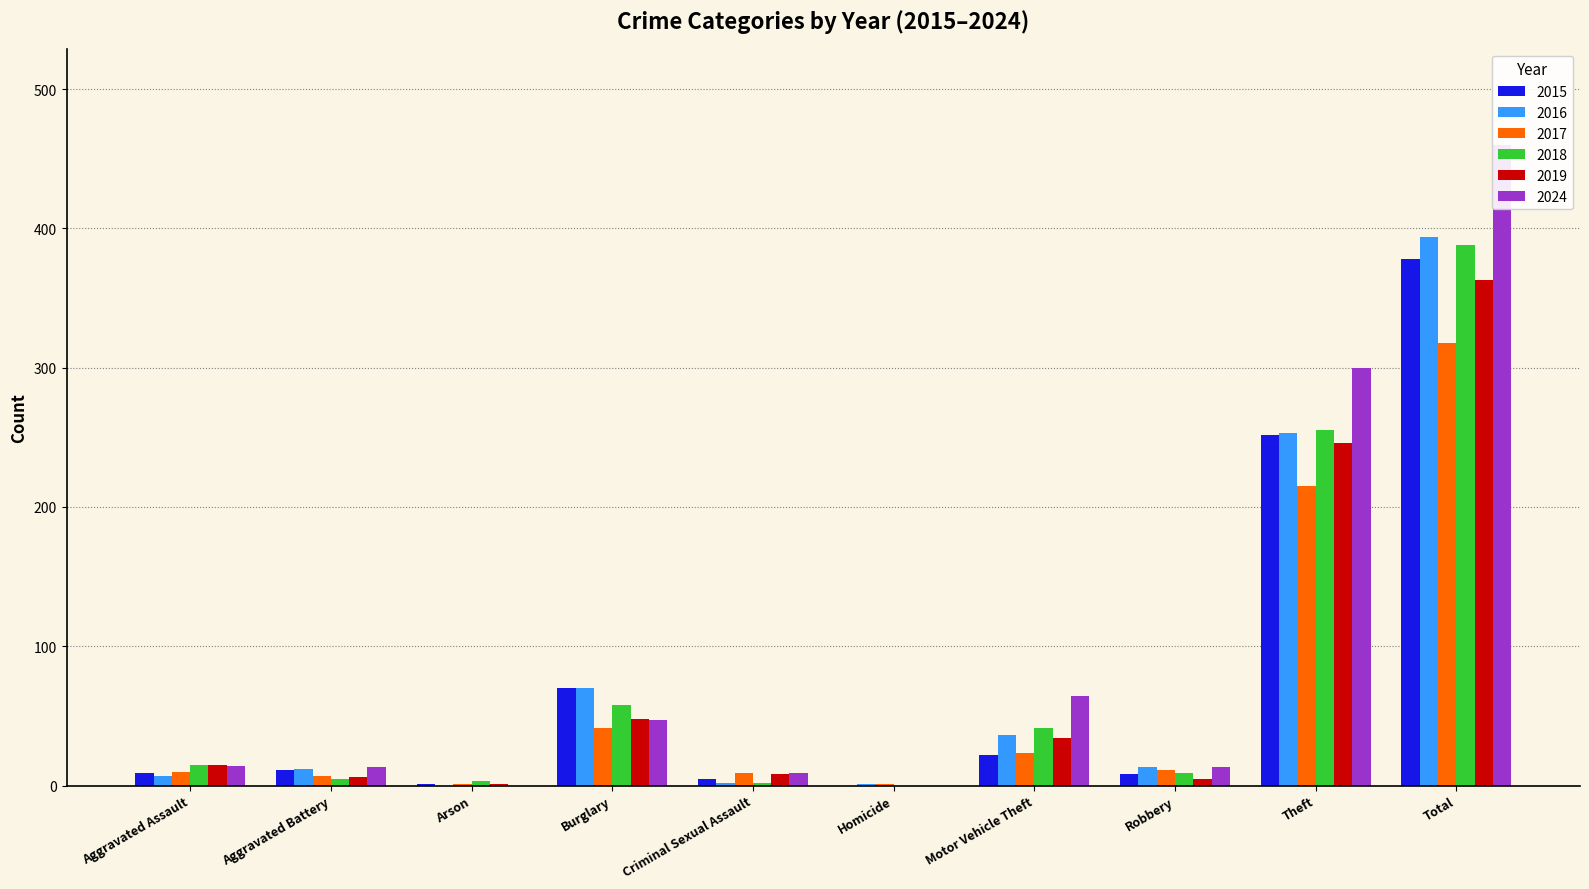

How many bars are there in each group?

6